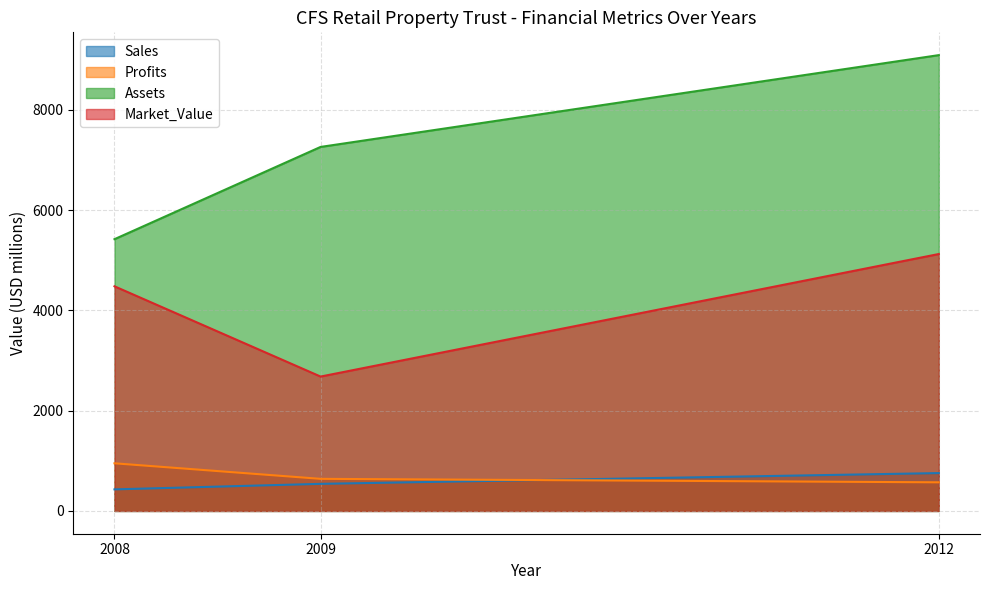

At 2009, list the series in order from smallest to largest.

Sales, Profits, Market_Value, Assets